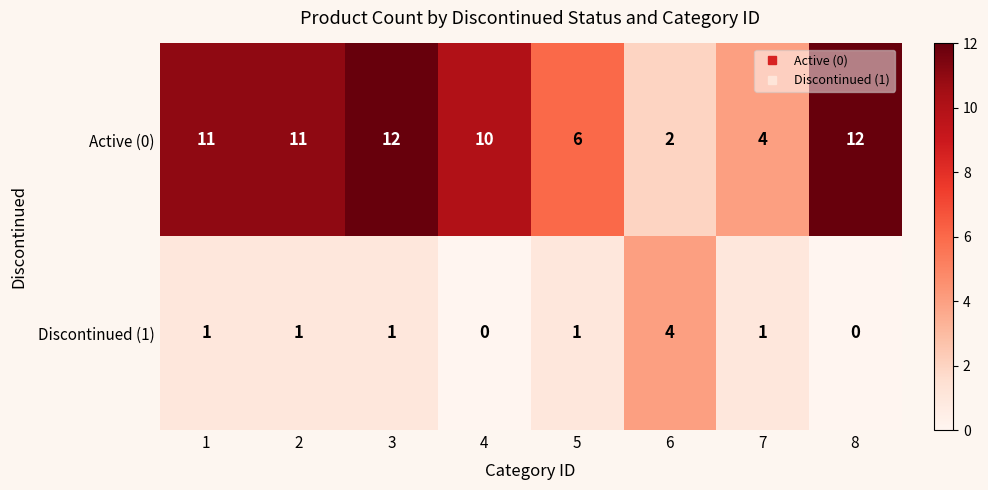

Rank the series by their maximum value, from highest to lowest.

Active (0), Discontinued (1)